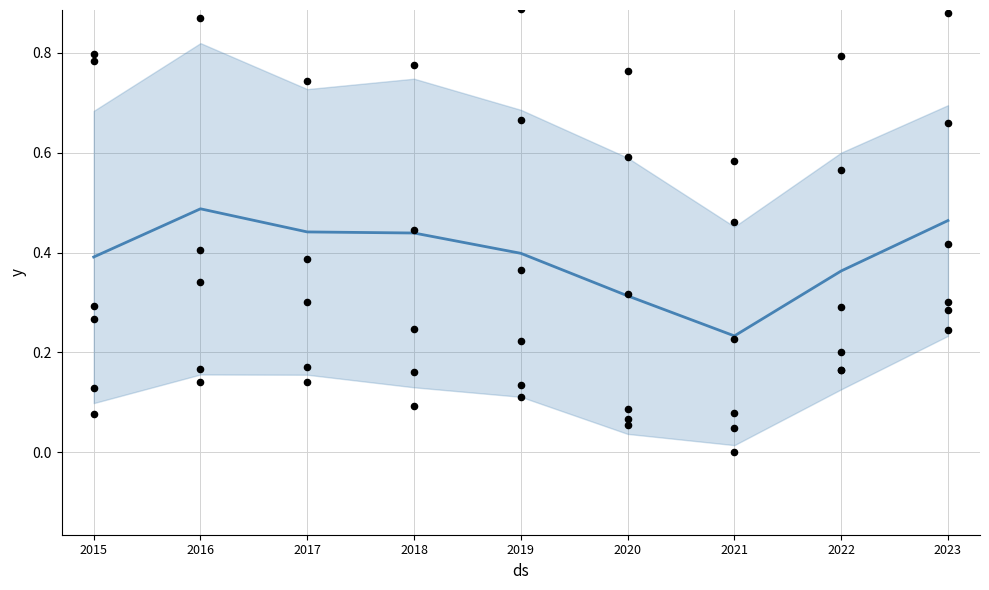

Between 2016 and 2021, which is larger?

2016